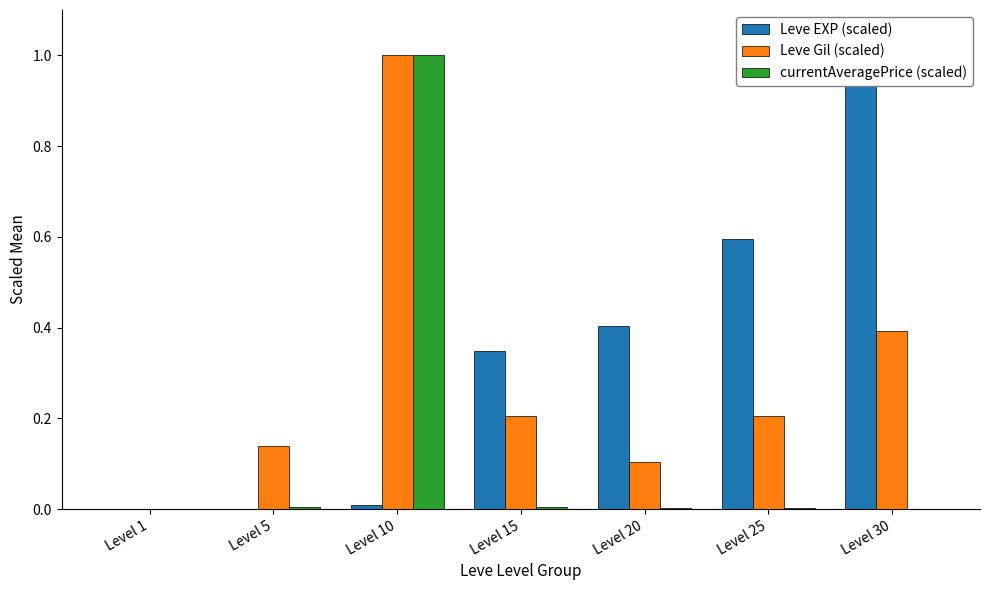

Which series has the largest total across all categories?

Leve EXP (scaled)